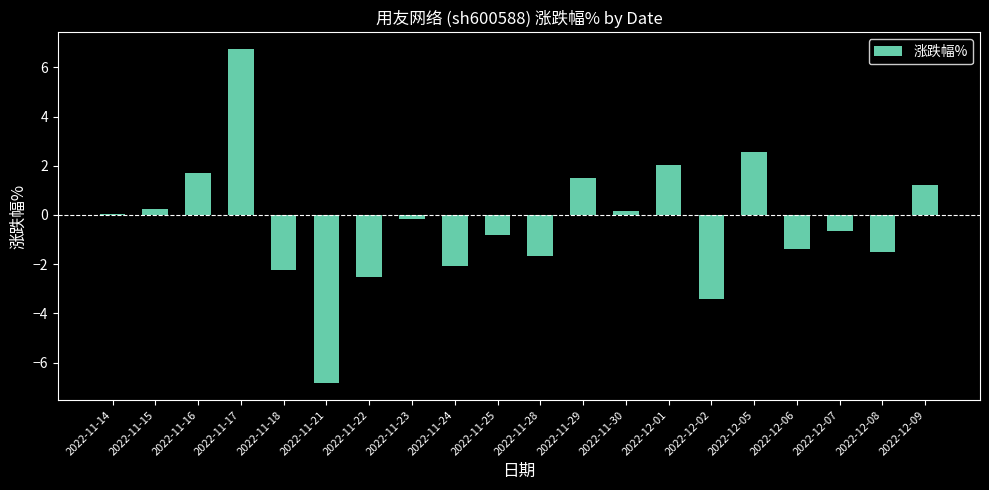

At which category does the chart reach its peak across all series?

2022-11-17